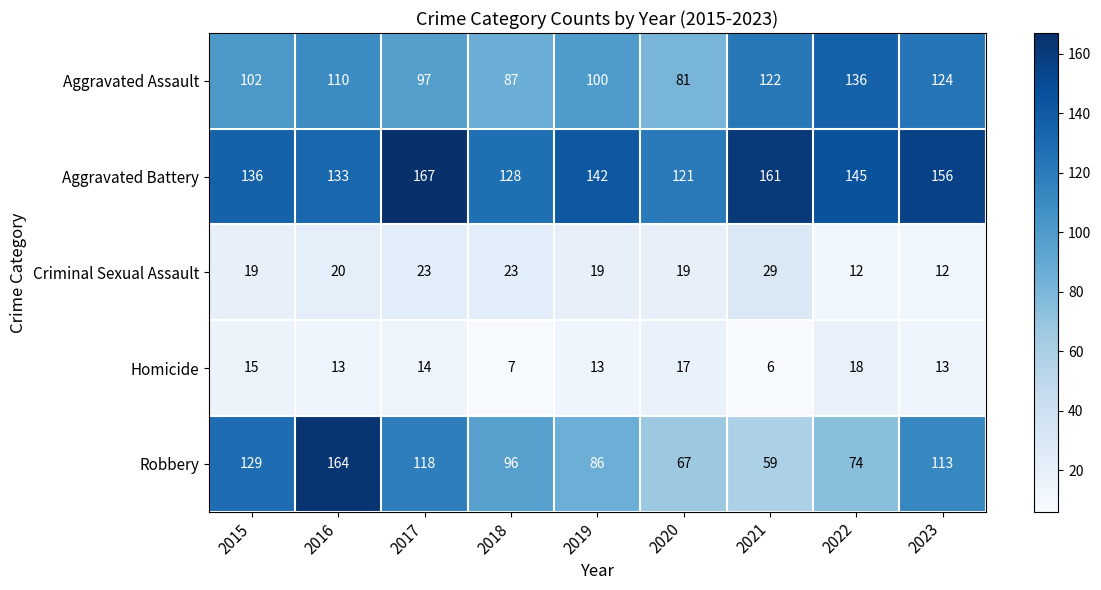

True or false: Criminal Sexual Assault has a value of 20 at 2016.

True